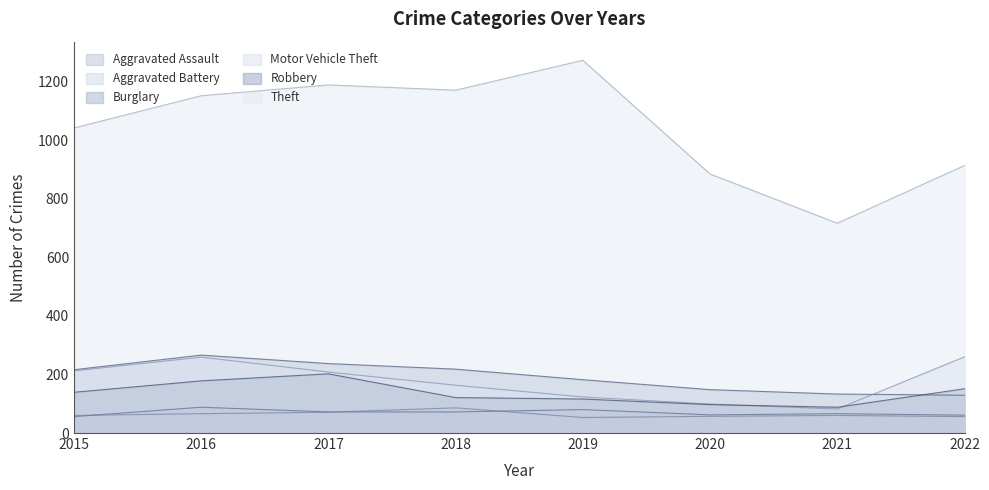

How many distinct data groups are displayed?

6